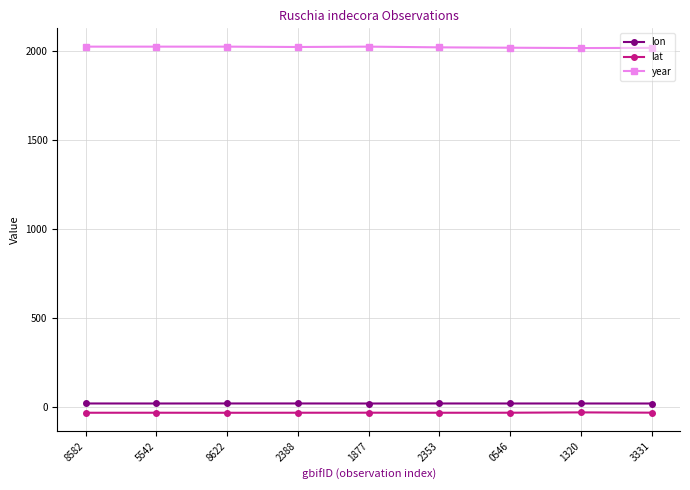

True or false: lat has more than 0 interior local peaks.

True